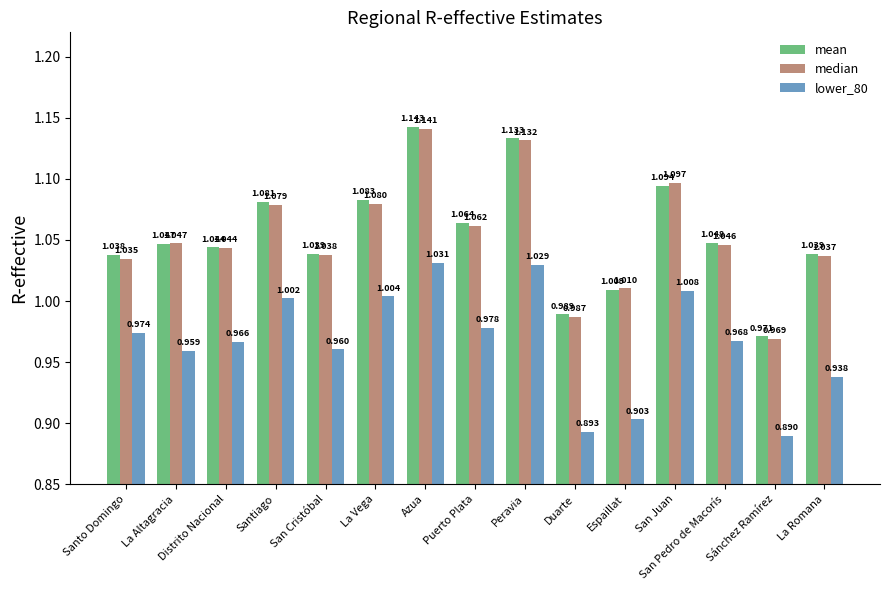

List the labels in order of lower_80 value, largest first.

Azua, Peravia, San Juan, La Vega, Santiago, Puerto Plata, Santo Domingo, San Pedro de Macorís, Distrito Nacional, San Cristóbal, La Altagracia, La Romana, Espaillat, Duarte, Sánchez Ramírez